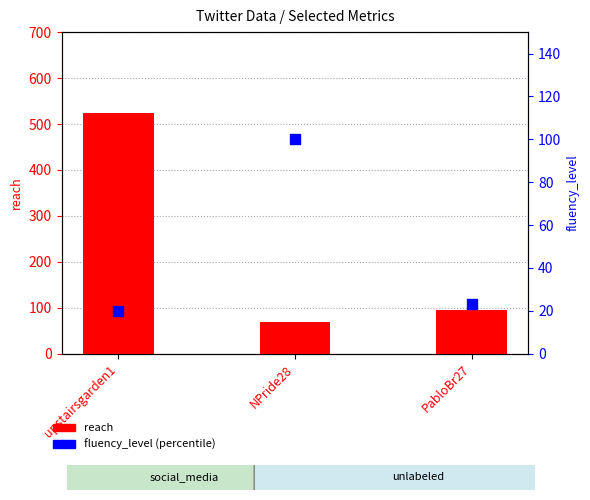

Which series has the largest total across all categories?

reach